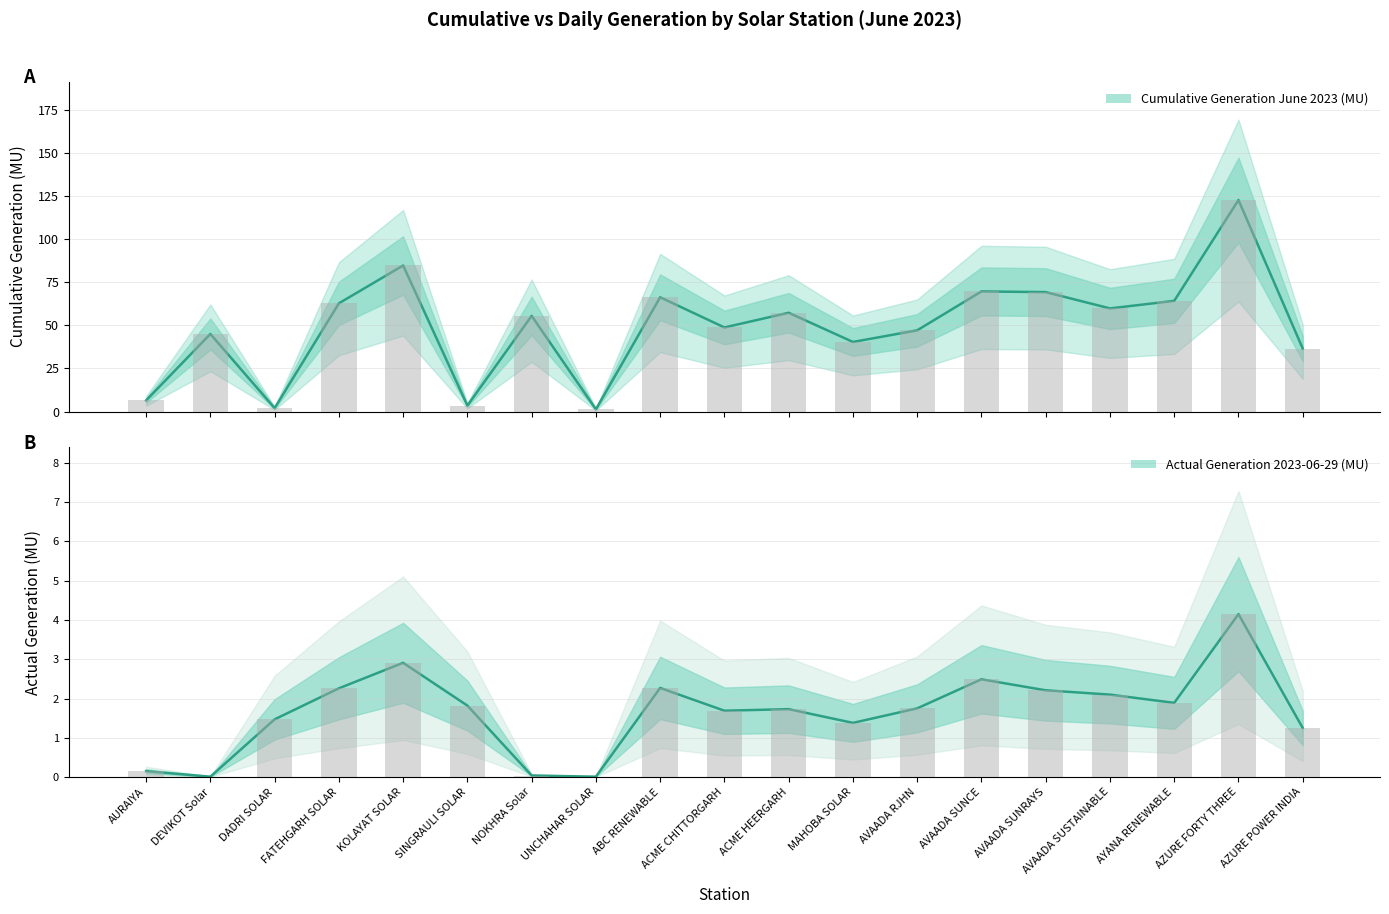

Rank the series by their average value, from lowest to highest.

Actual Generation 2023-06-29 (MU), Cumulative Generation June 2023 (MU)